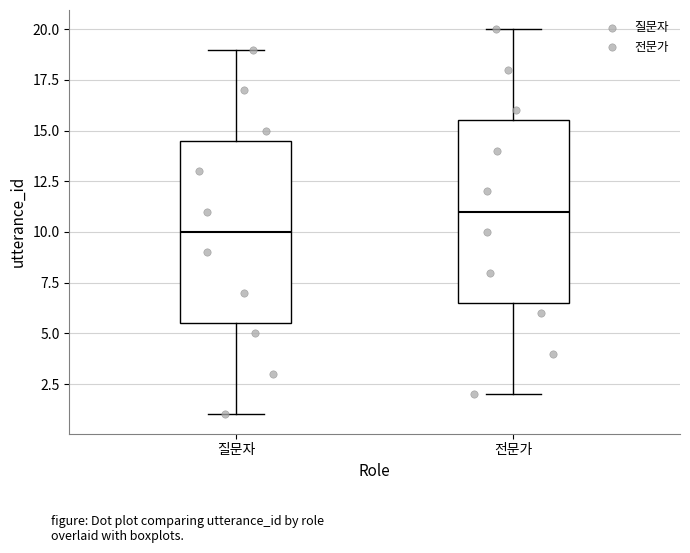

Reading left to right, read every box against the y-axis: the position of its median line, the range the box covers, and the ends of its whiskers. The values are not printed on the chart, so give them approximately, as read against the axis.

질문자: median 10.0, box 5.5 to 14.5, whiskers 1.0 to 19.0
전문가: median 11.0, box 6.5 to 15.5, whiskers 2.0 to 20.0